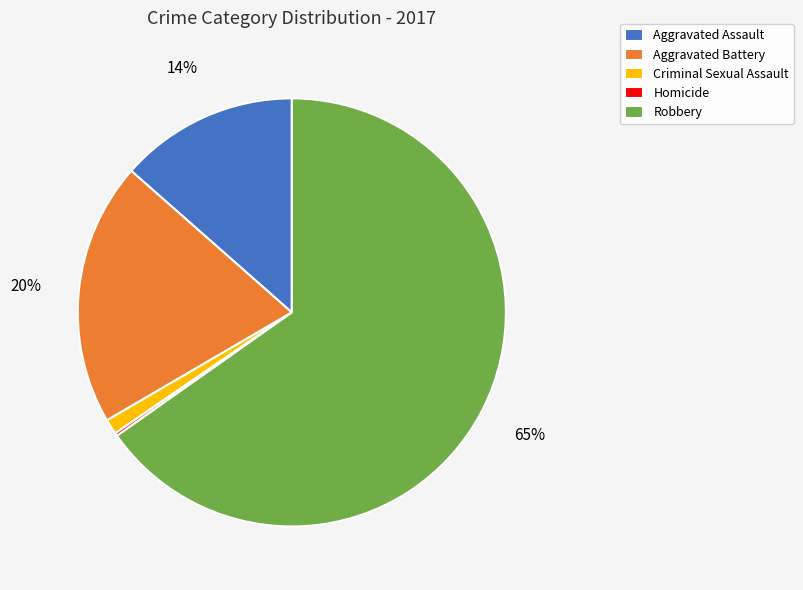

The Aggravated Assault slice represents 26% of the pie. True or false?

False